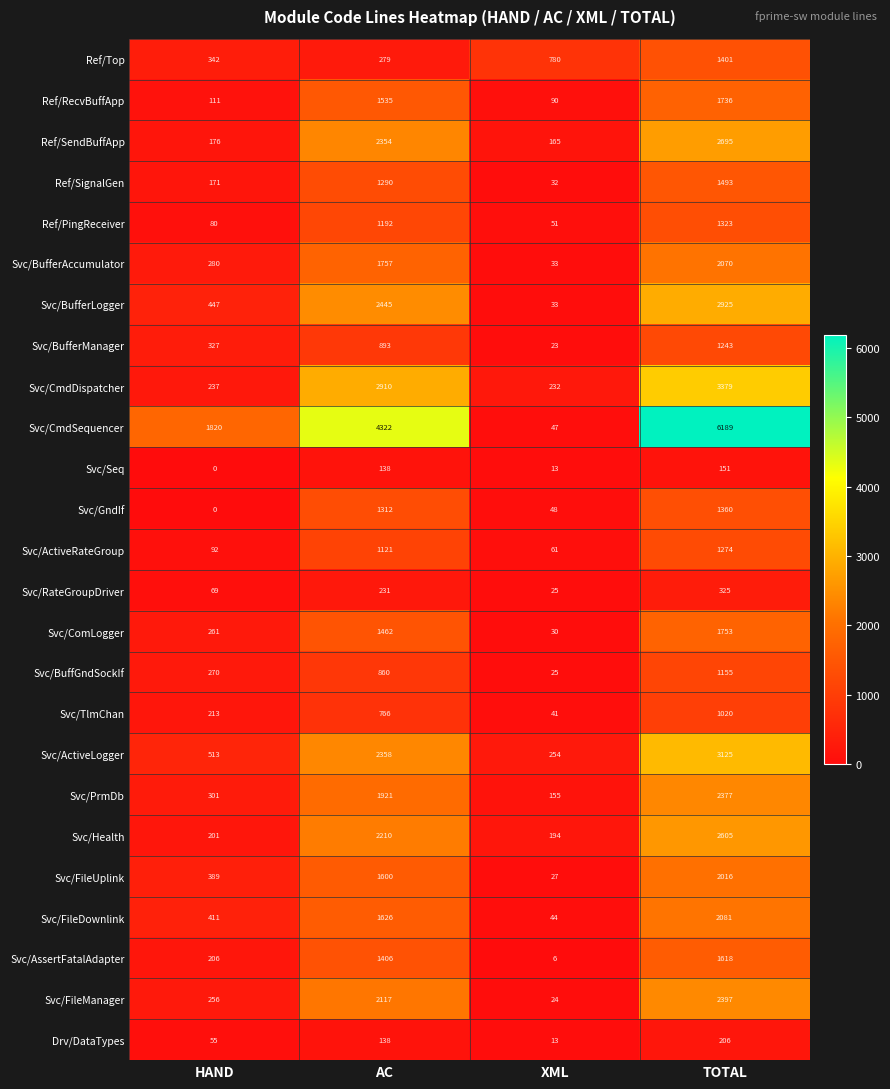

Rank the series at TOTAL from highest to lowest value.

Svc/CmdSequencer, Svc/CmdDispatcher, Svc/ActiveLogger, Svc/BufferLogger, Ref/SendBuffApp, Svc/Health, Svc/FileManager, Svc/PrmDb, Svc/FileDownlink, Svc/BufferAccumulator, Svc/FileUplink, Svc/ComLogger, Ref/RecvBuffApp, Svc/AssertFatalAdapter, Ref/SignalGen, Ref/Top, Svc/GndIf, Ref/PingReceiver, Svc/ActiveRateGroup, Svc/BufferManager, Svc/BuffGndSockIf, Svc/TlmChan, Svc/RateGroupDriver, Drv/DataTypes, Svc/Seq